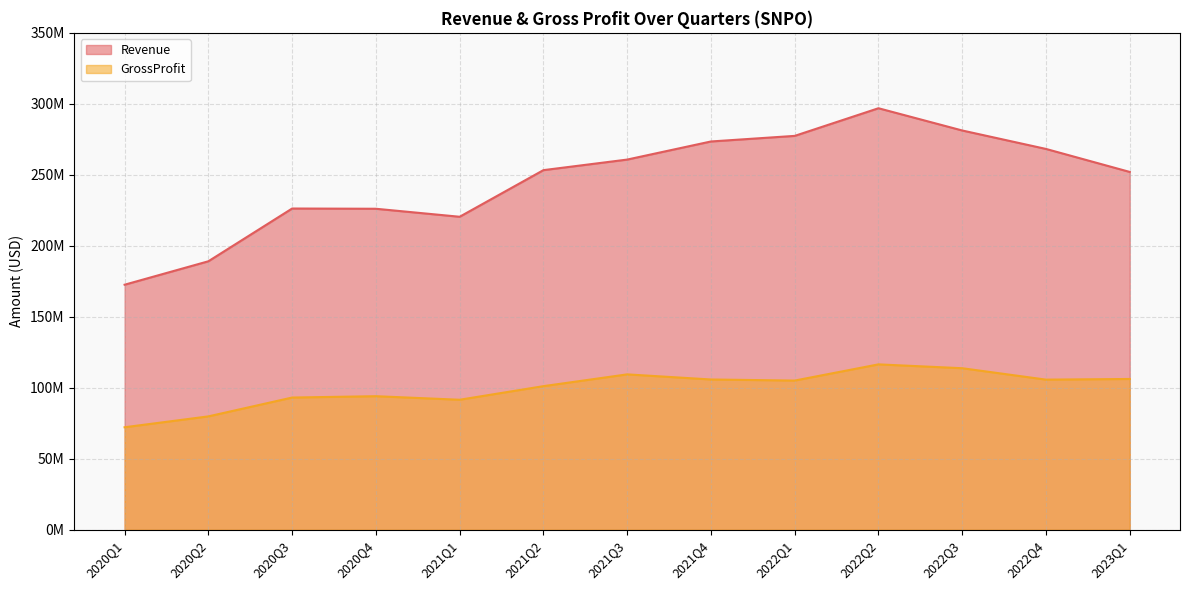

True or false: GrossProfit has more than 0 interior local peaks.

True